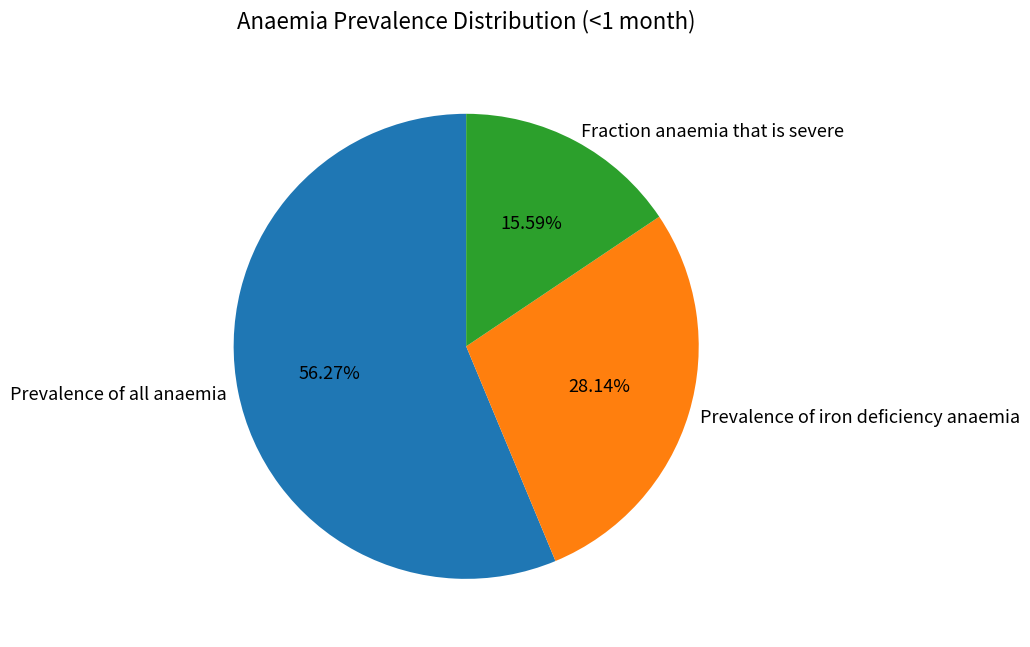

Which slice is the largest?

Prevalence of all anaemia